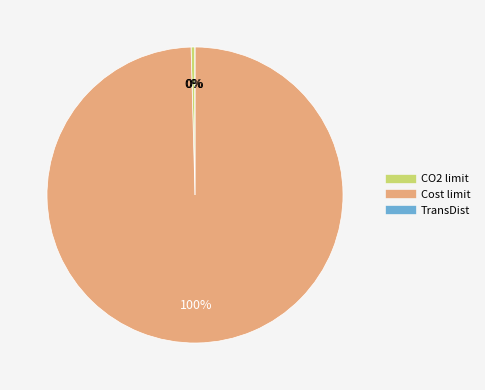

Is it true that CO2 limit is 9% of the pie?

False